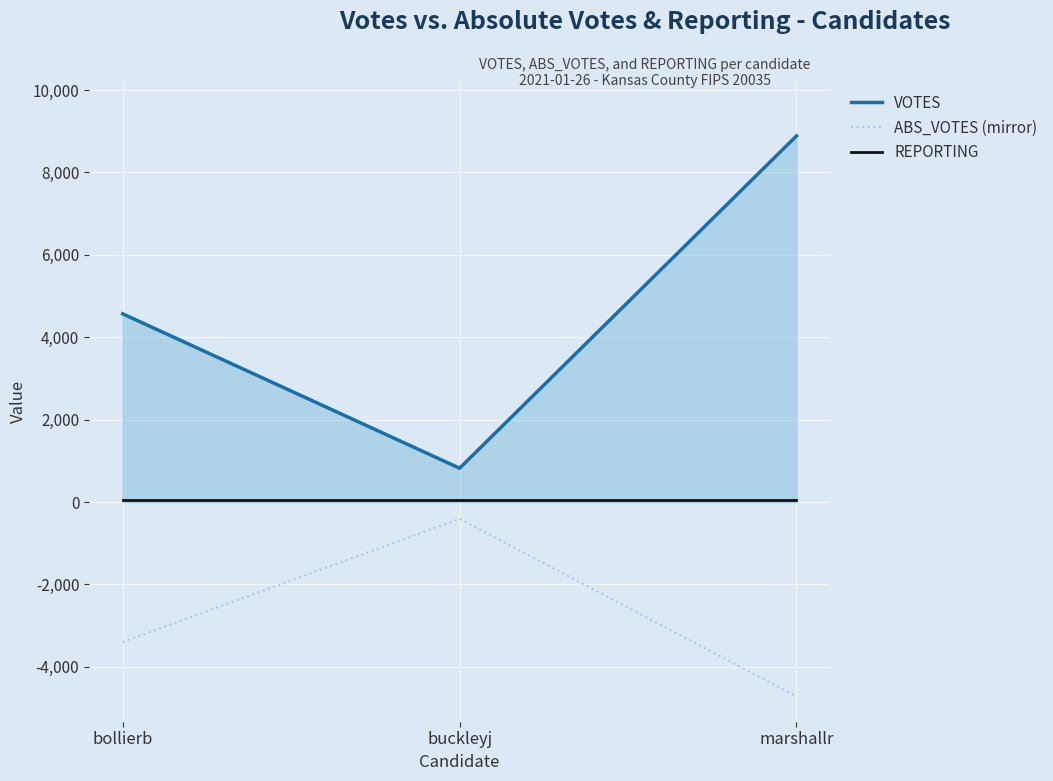

What is the maximum value for VOTES?

8886